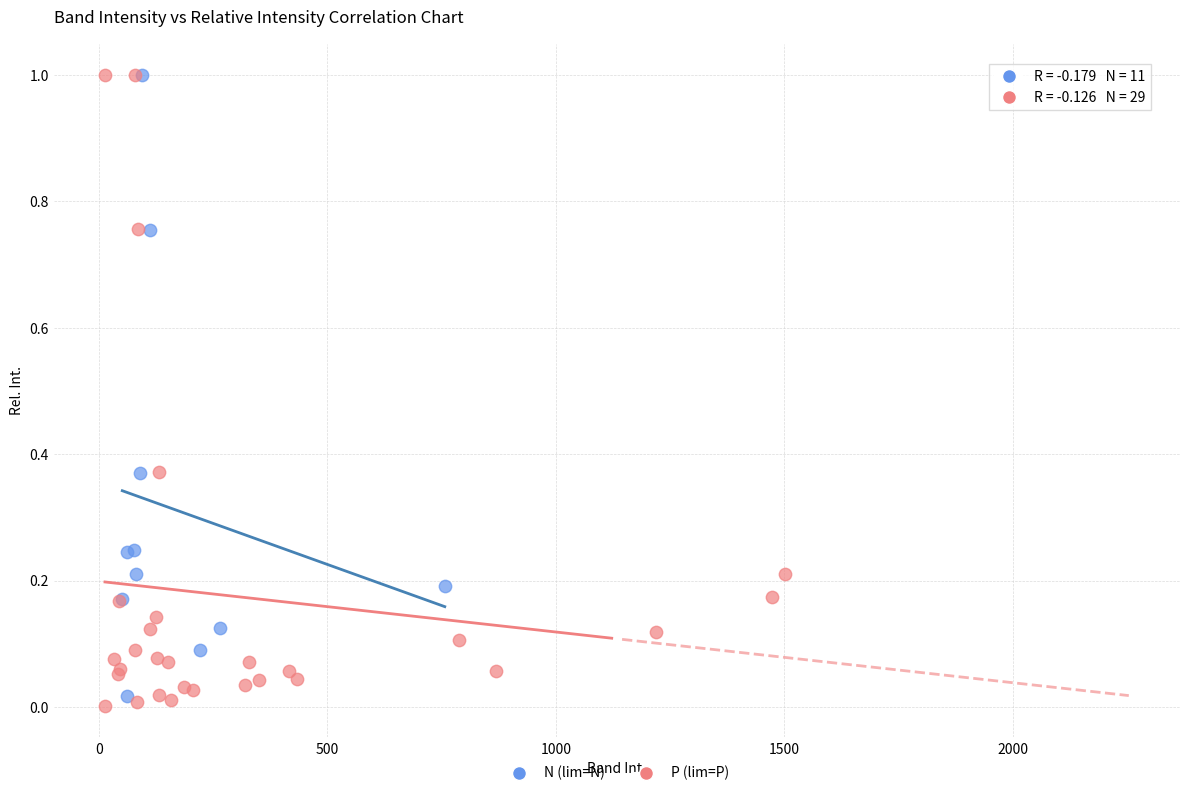

Which series has the largest Y range (max minus min)?

P (lim=P)